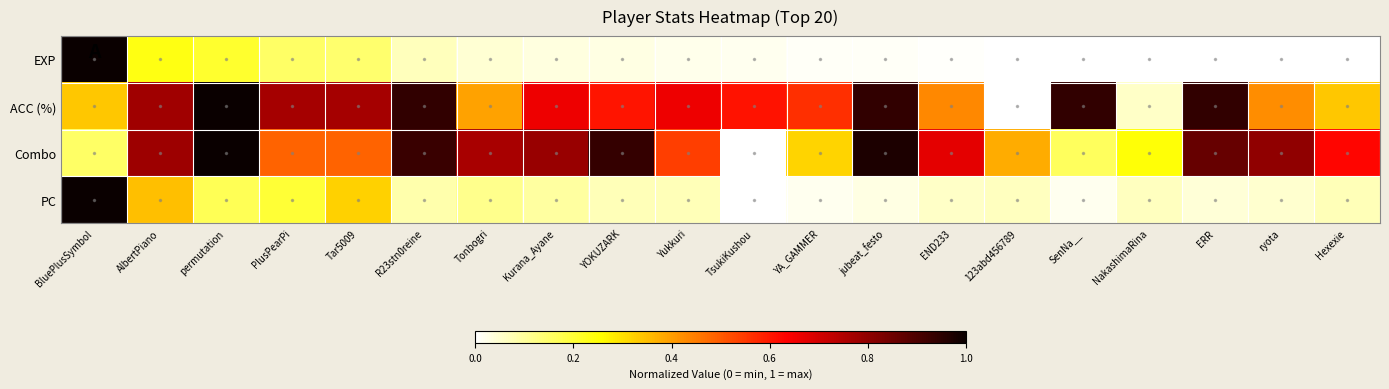

Between AlbertPiano and SenNa__, which is larger?

AlbertPiano